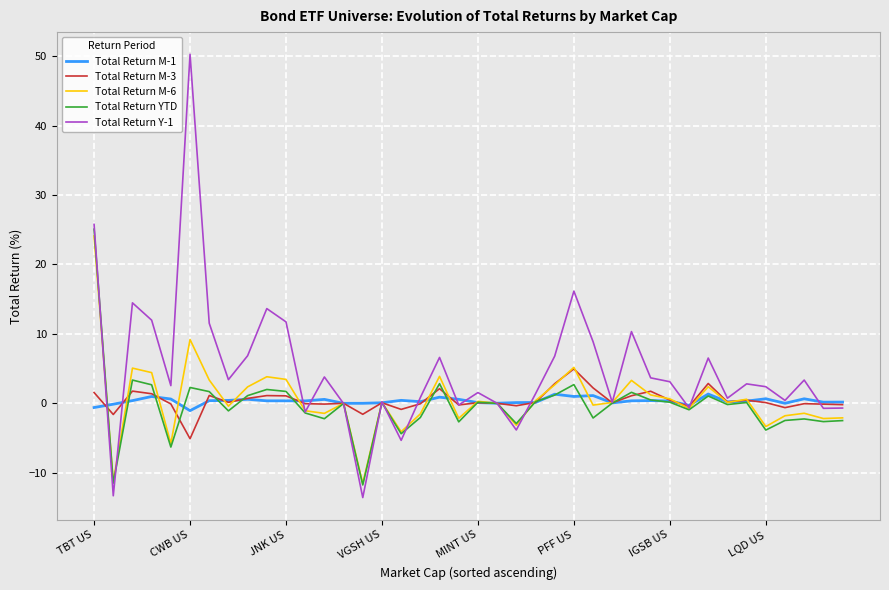

What is the highest value of the Total Return Y-1 series?

50.3